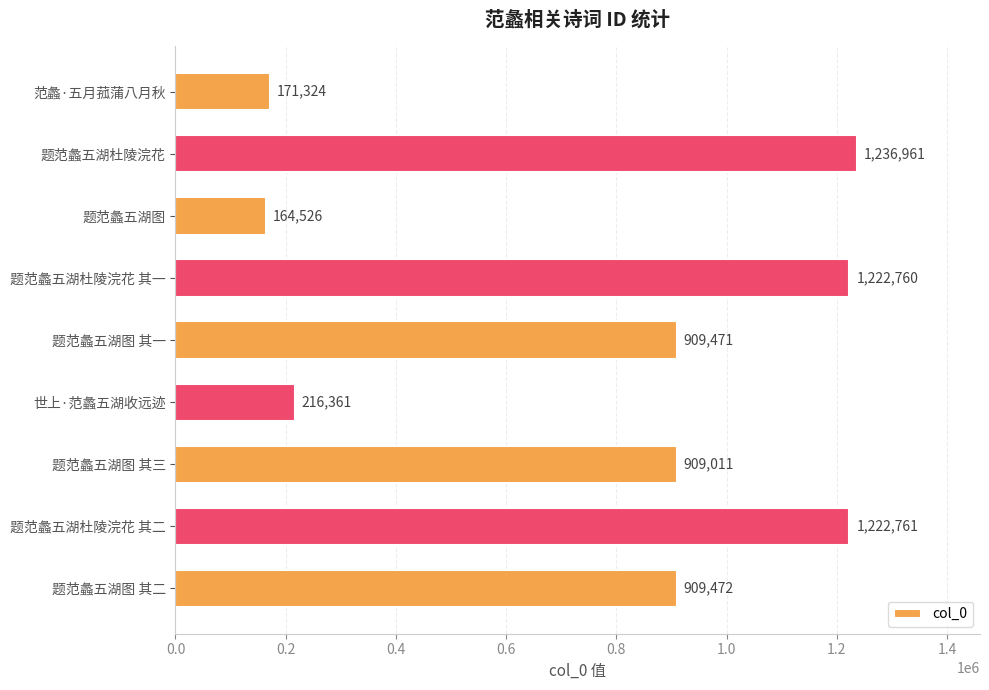

True or false: the data shows 164526 at 题范蠡五湖图.

True